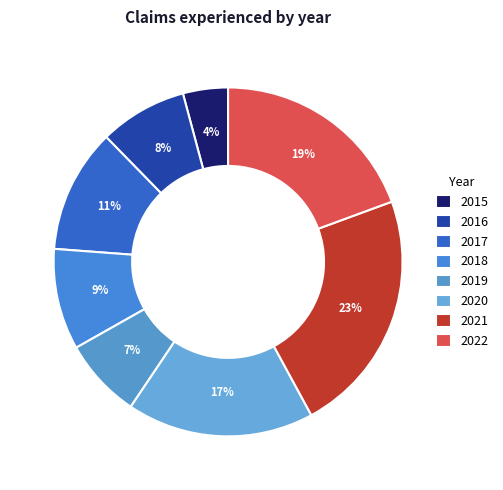

To the nearest percent, what portion does 2021 represent?

23%